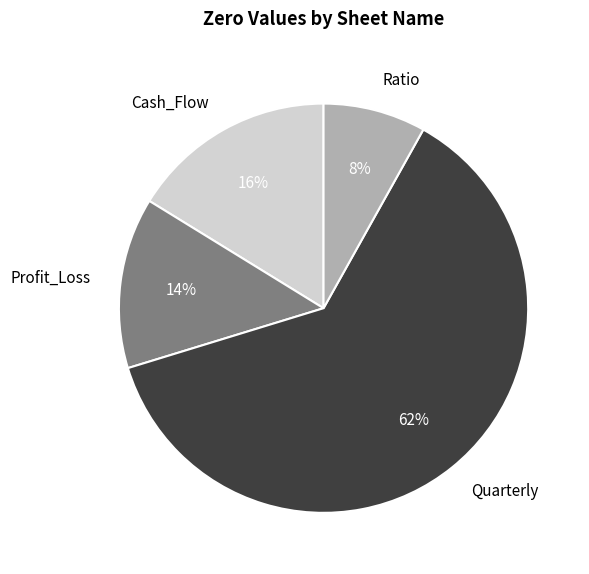

To the nearest percent, what percentage of the pie is Quarterly?

62%